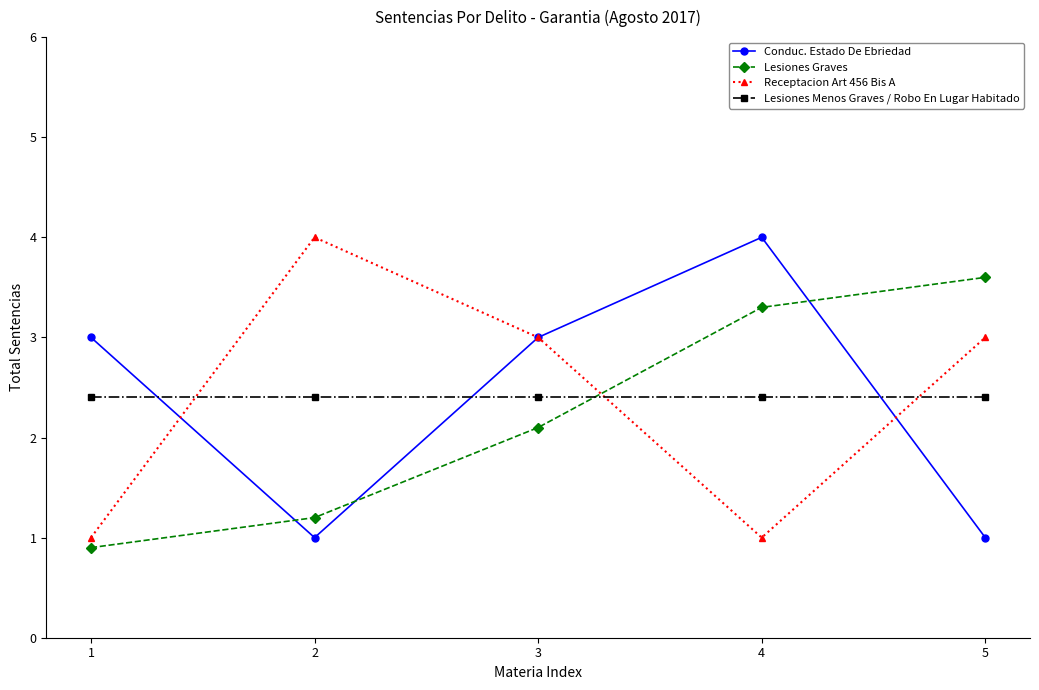

Which series changed the most between 1 and 2?

Receptacion Art 456 Bis A